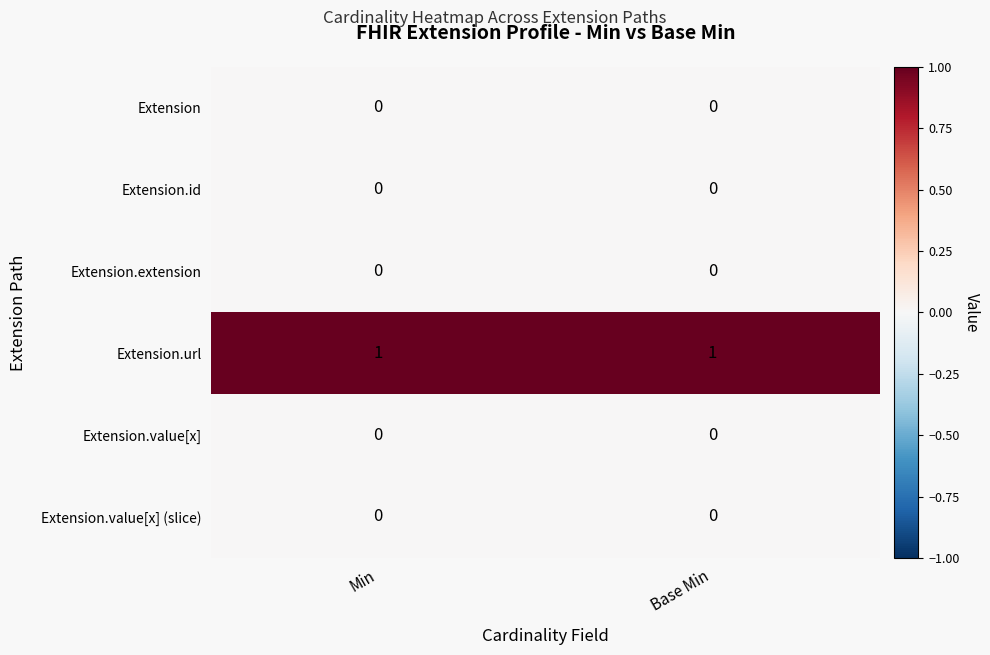

The Extension.value[x] (slice) series shows 0 at Base Min. True or false?

True